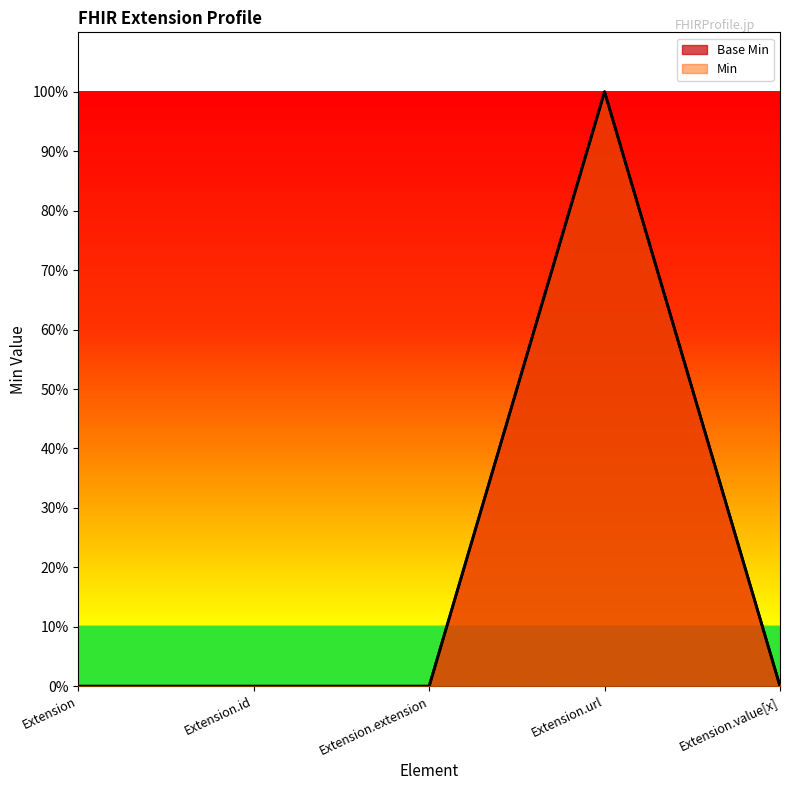

List the series in order of their peak value, lowest first.

Base Min, Min